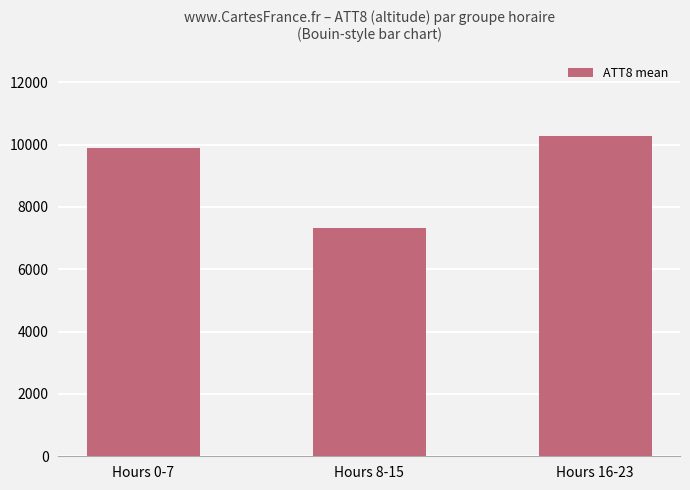

How many data points does each series have?

3